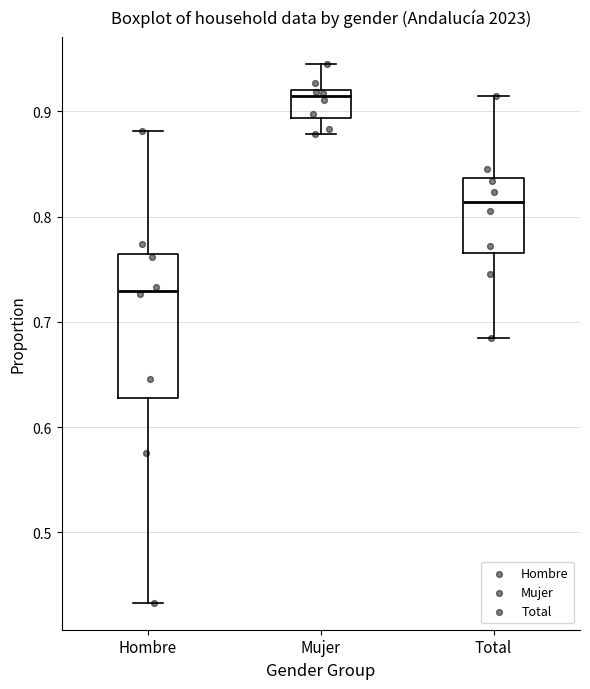

Reading left to right, read every box against the y-axis: the position of its median line, the range the box covers, and the ends of its whiskers. The values are not printed on the chart, so give them approximately, as read against the axis.

Hombre: median 0.73, box 0.63 to 0.76, whiskers 0.43 to 0.88
Mujer: median 0.91, box 0.89 to 0.92, whiskers 0.88 to 0.94
Total: median 0.81, box 0.77 to 0.84, whiskers 0.68 to 0.91